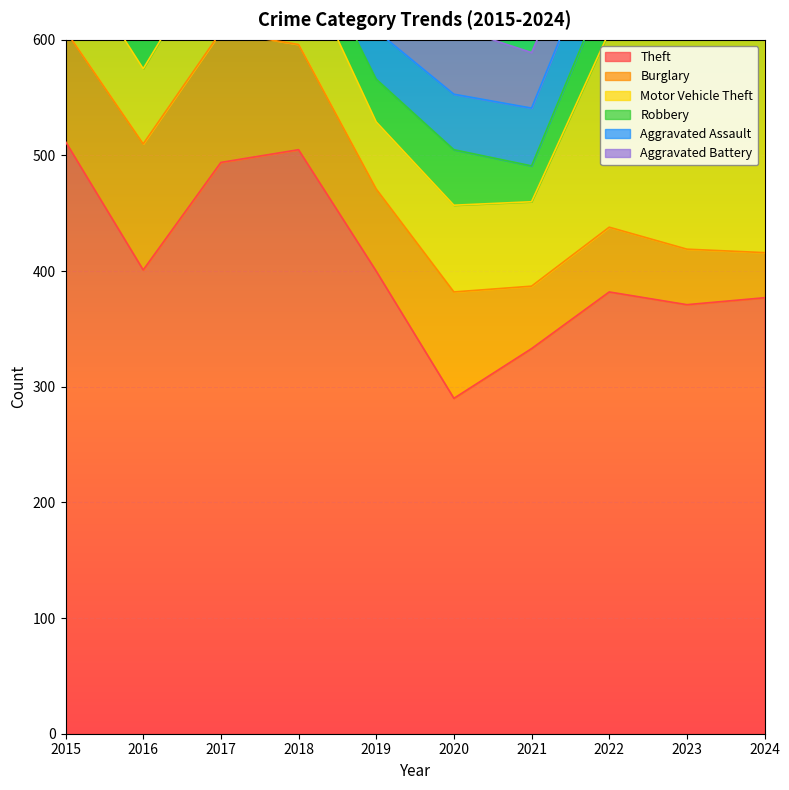

Reading left to right, what are all the values shown in this chart?

Theft: 2015=512	2016=401	2017=494	2018=505	2019=400	2020=290	2021=333	2022=382	2023=371	2024=377
Burglary: 2015=96	2016=109	2017=113	2018=91	2019=71	2020=92	2021=54	2022=56	2023=48	2024=39
Motor Vehicle Theft: 2015=72	2016=65	2017=79	2018=77	2019=58	2020=75	2021=73	2022=169	2023=234	2024=185
Robbery: 2015=59	2016=52	2017=58	2018=27	2019=37	2020=48	2021=31	2022=45	2023=51	2024=47
Aggravated Assault: 2015=46	2016=44	2017=44	2018=47	2019=42	2020=48	2021=50	2022=53	2023=58	2024=56
Aggravated Battery: 2015=37	2016=37	2017=51	2018=38	2019=50	2020=58	2021=48	2022=39	2023=47	2024=45